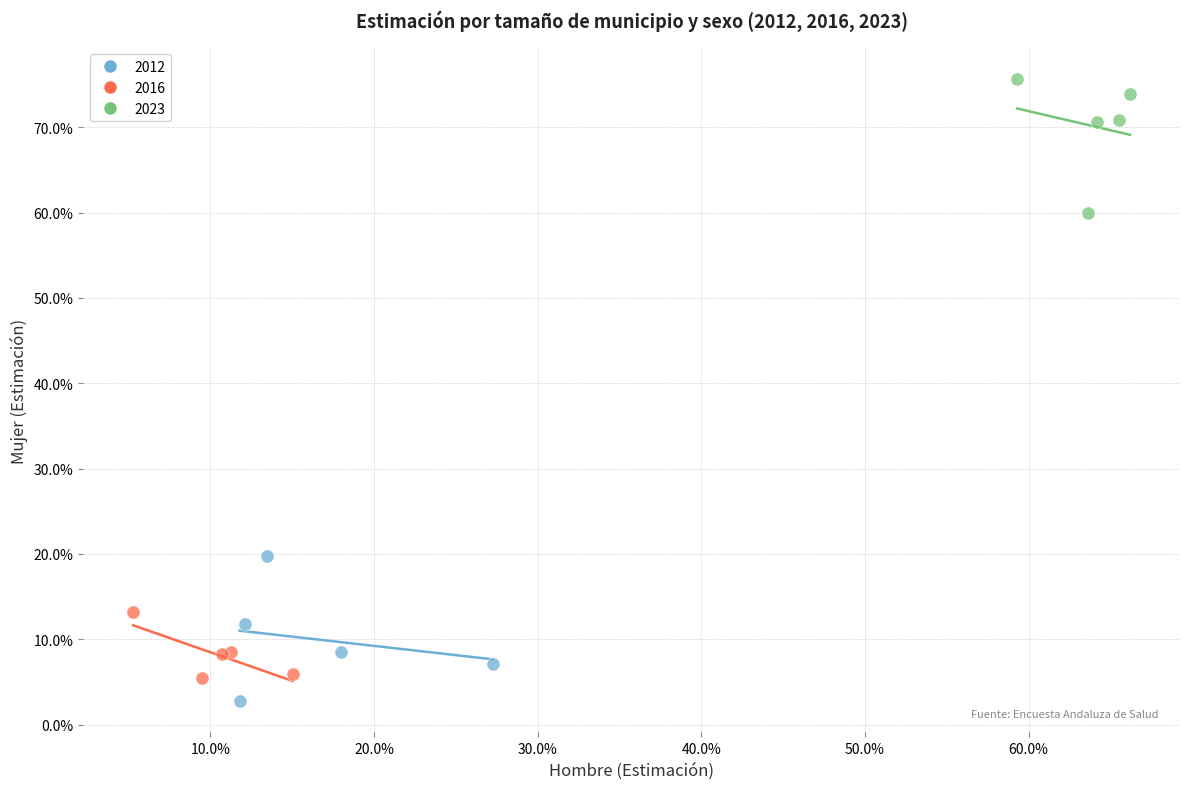

What are all the series names shown in the legend?

2012, 2016, 2023